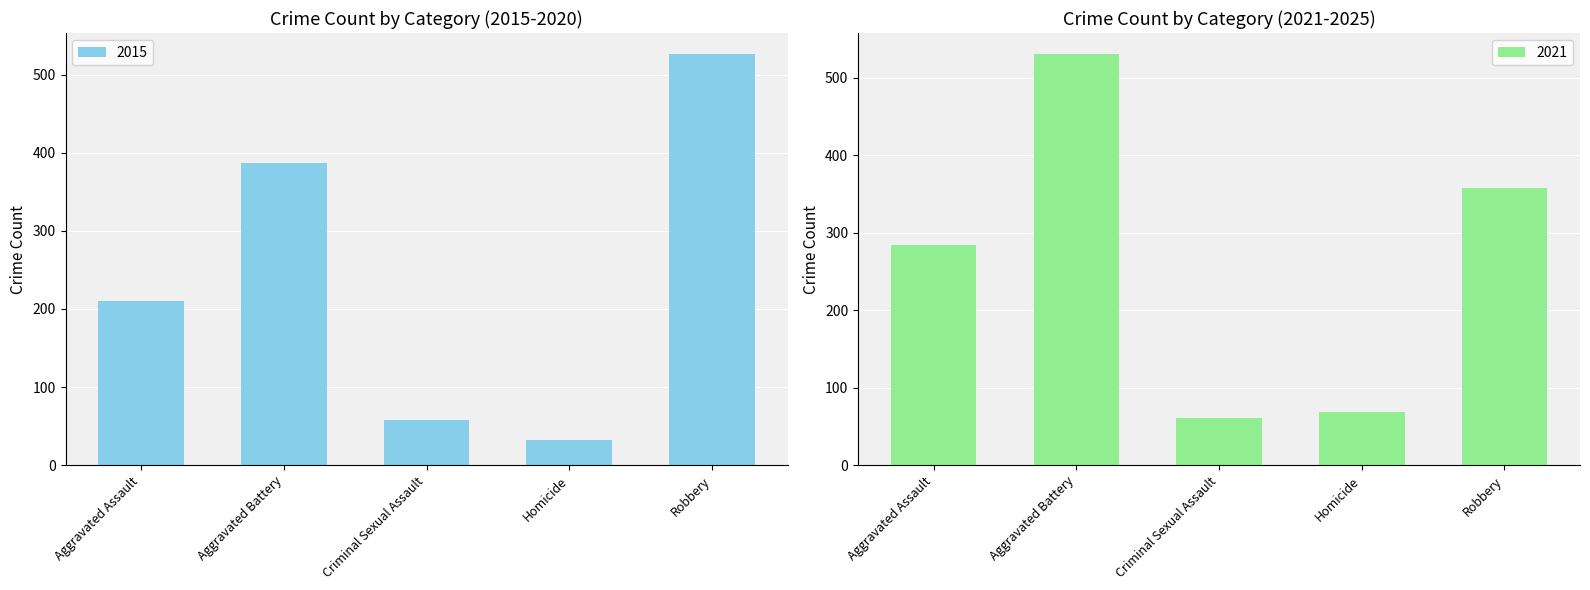

List the labels in order of value, smallest first.

Homicide, Criminal Sexual Assault, Aggravated Assault, Aggravated Battery, Robbery